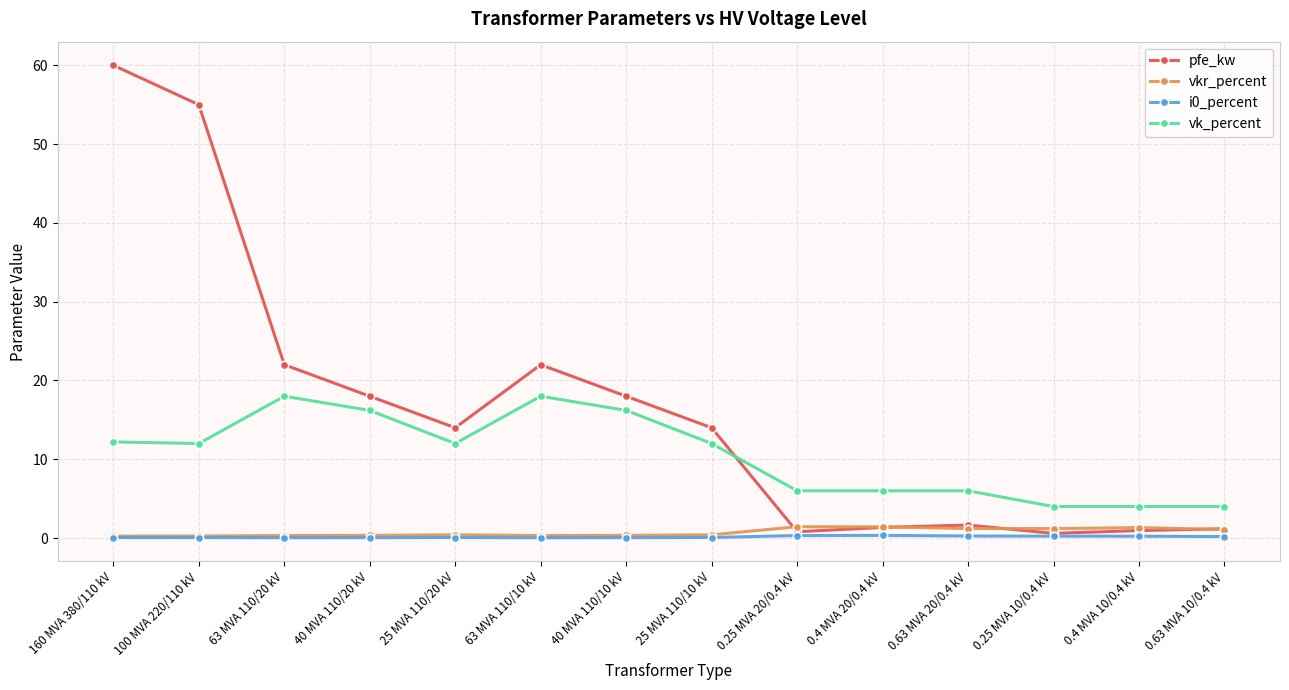

How many times do pfe_kw and vk_percent cross each other?

1